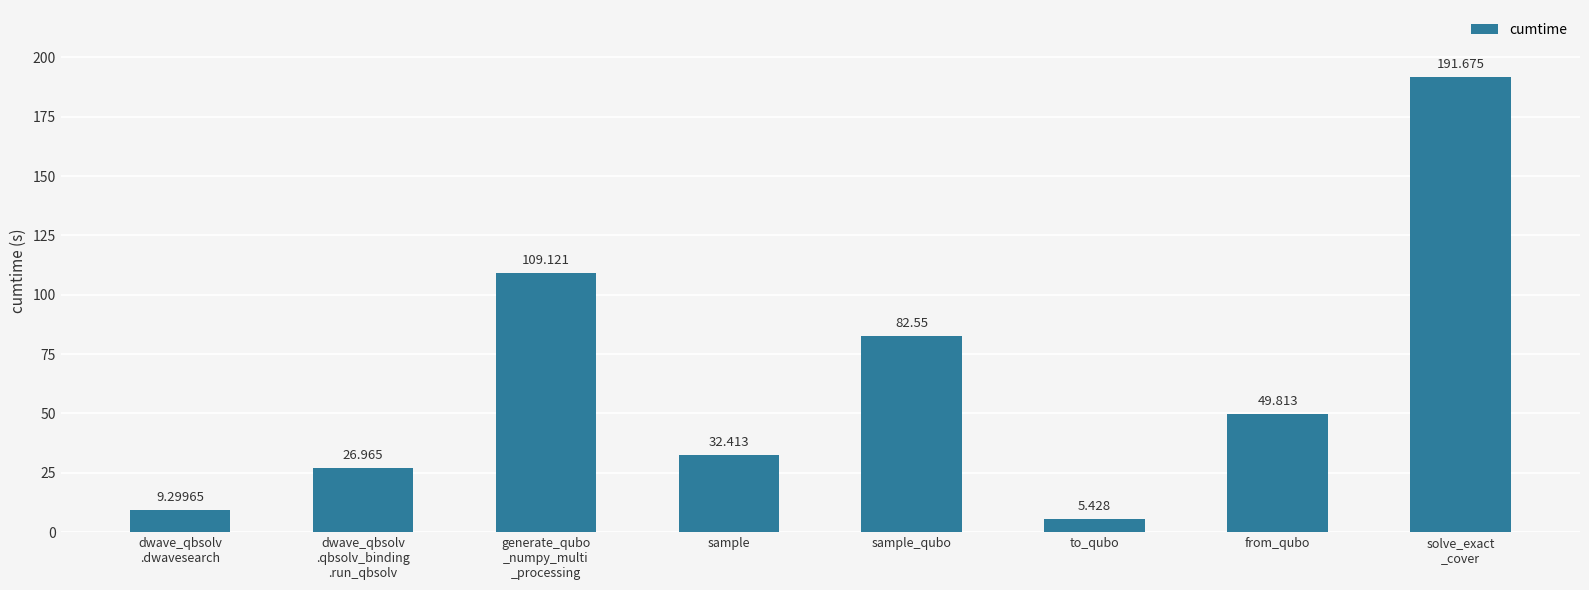

How many values exceed 49?

4